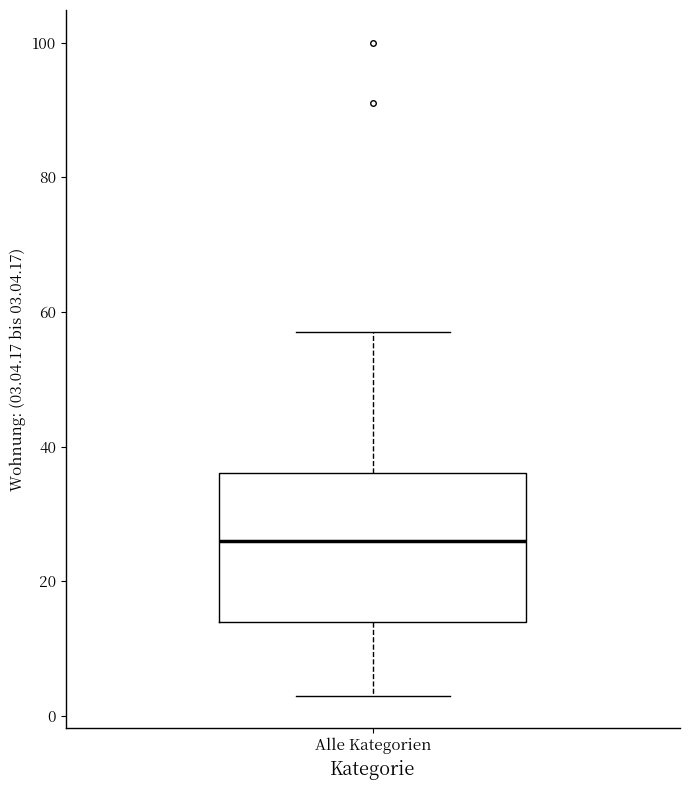

Transcribe this box plot: give where the median line is, the range the box spans, and where the two whiskers end, as read against the y-axis. The values are not printed on the chart, so give them approximately, as read against the axis.

median 26, box 14 to 36, whiskers 4 to 58